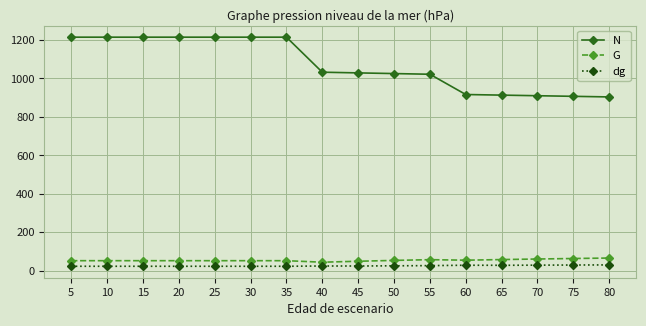

Which series has the largest range (max minus min)?

N